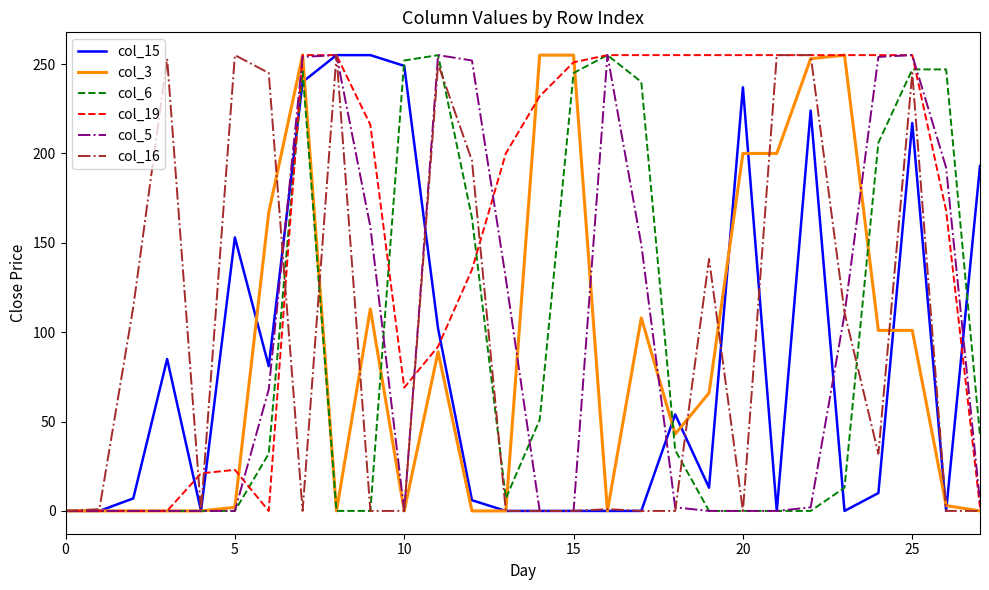

True or false: col_5 and col_6 intersect in this chart.

True